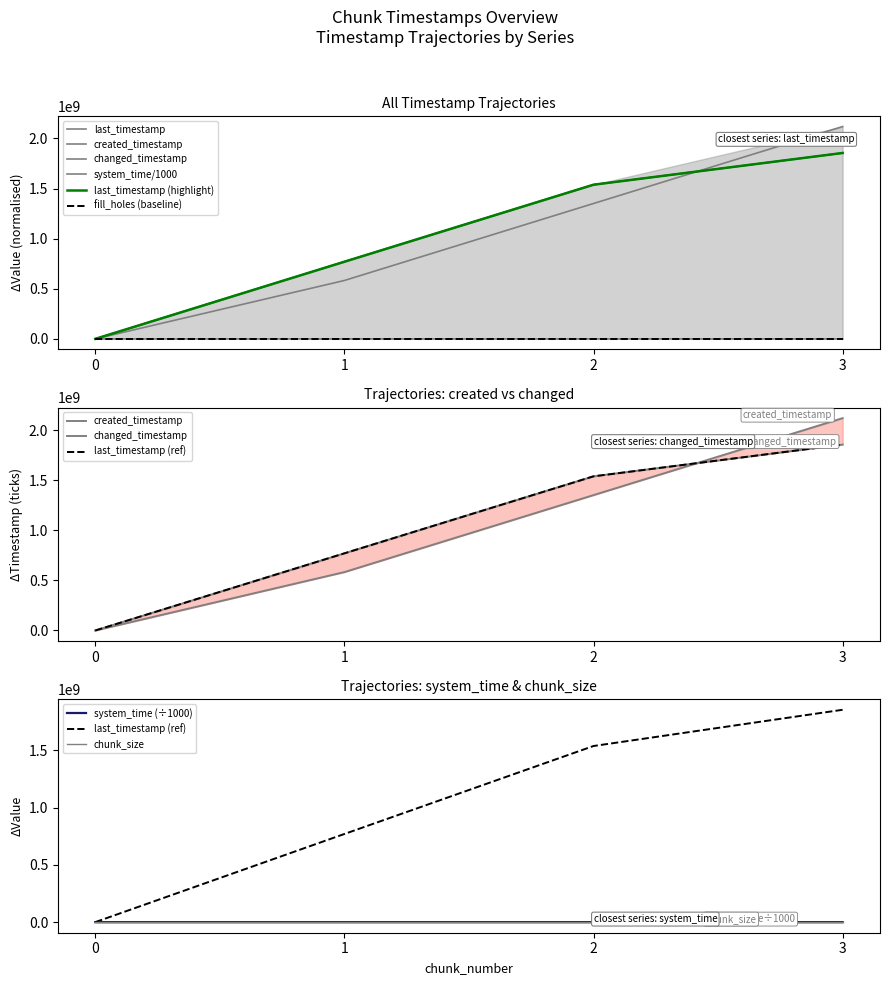

True or false: system_time has more than 2 interior local peaks.

False